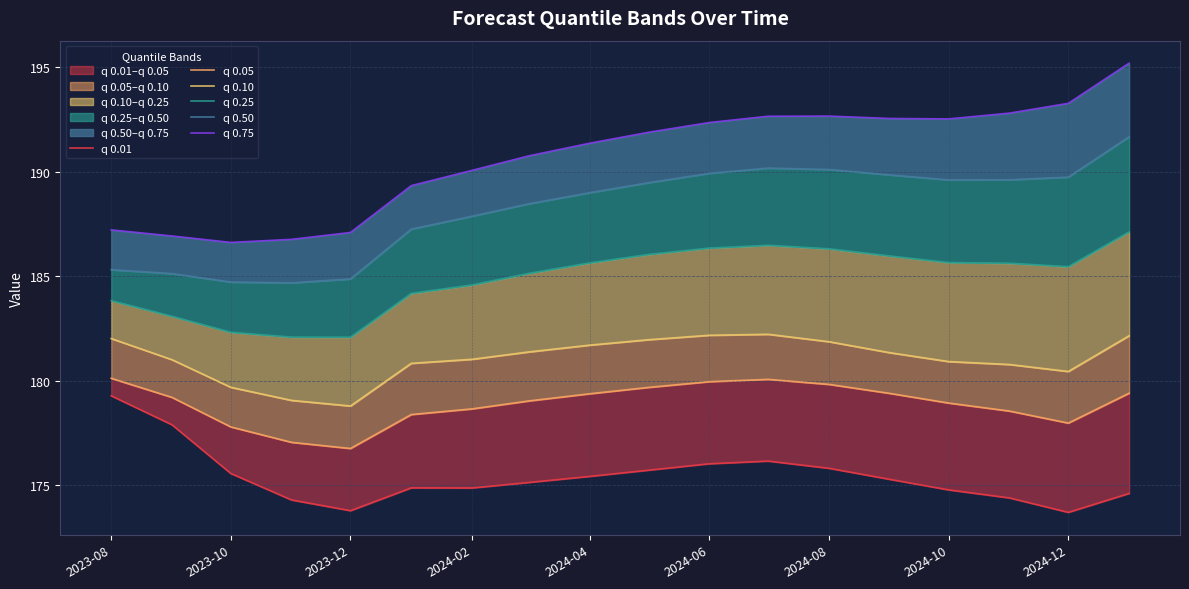

True or false: q 0.10 and q 0.50 cross at least once.

False